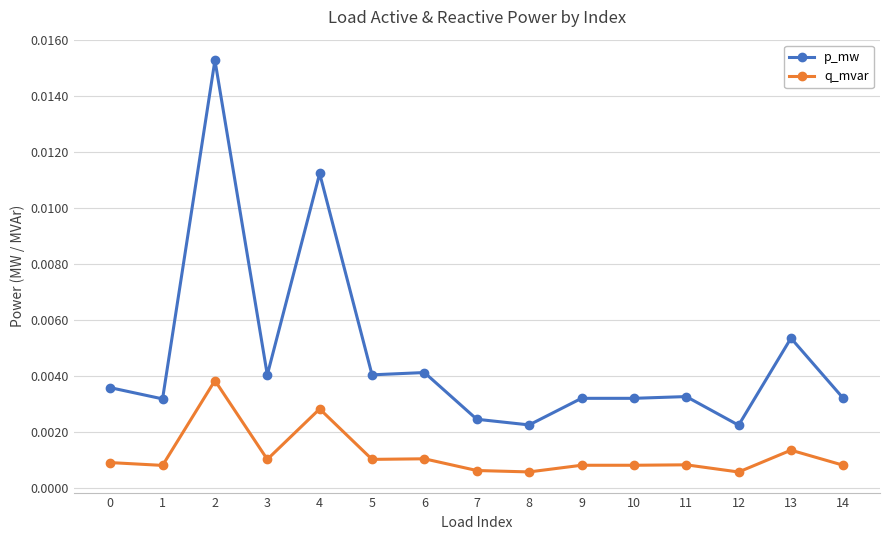

True or false: q_mvar and p_mw intersect in this chart.

False